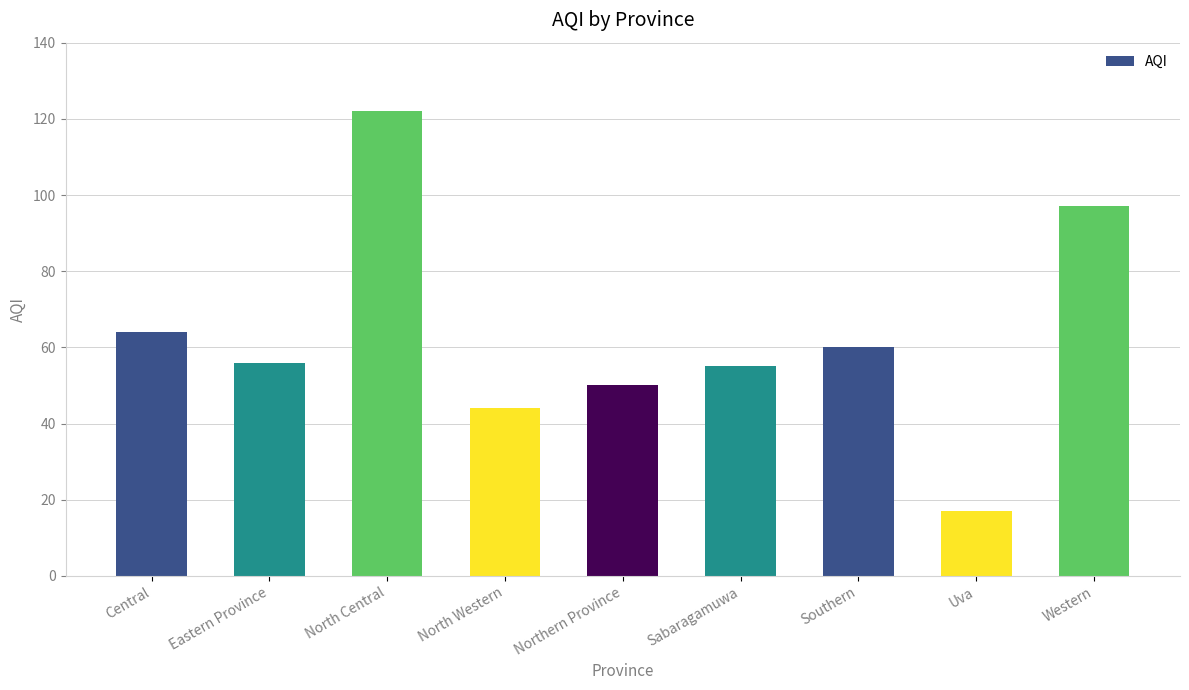

What is the sum of all values?

565